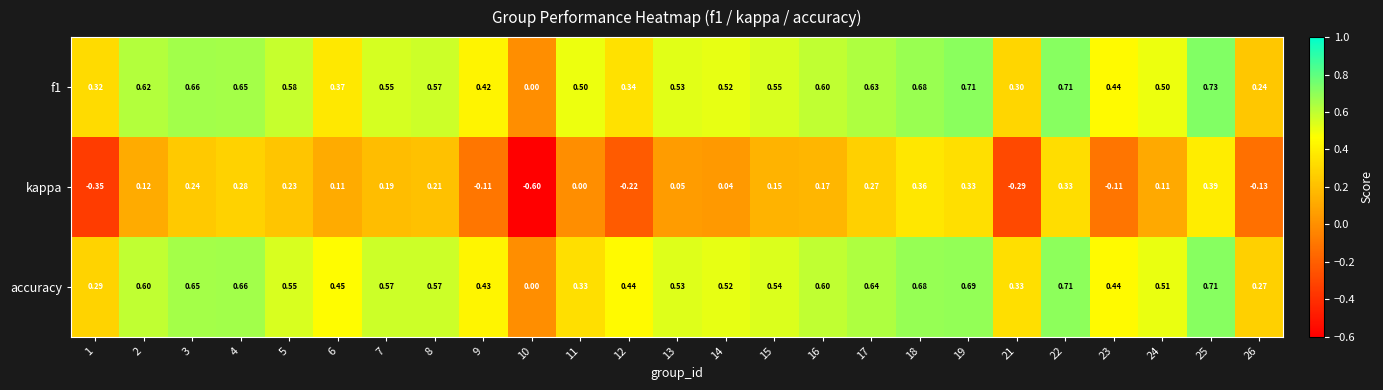

Which series changed the most between 5 and 15?

kappa